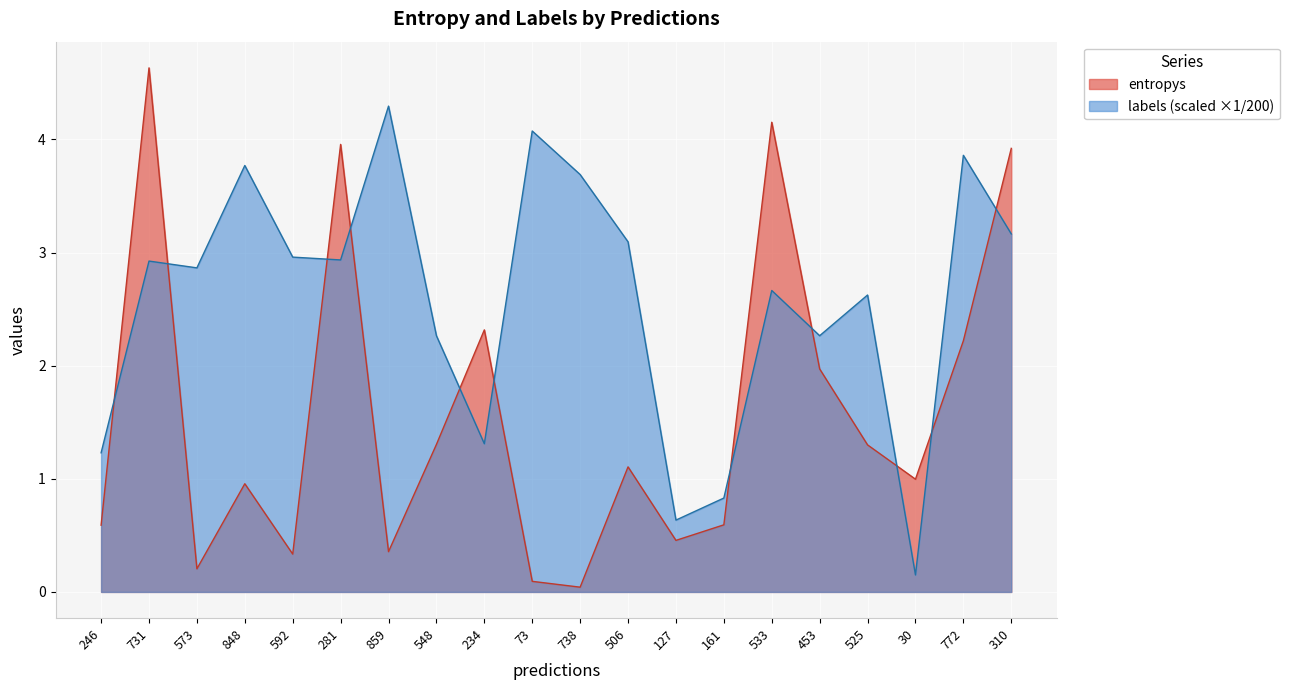

Reading right to left, transcribe all the data shown in this chart.

entropys: 310=3.9	772=2.2	30=1.0	525=1.3	453=2.0	533=4.2	161=0.6	127=0.5	506=1.1	738=0.0	73=0.1	234=2.3	548=1.3	859=0.4	281=4.0	592=0.3	848=1.0	573=0.2	731=4.6	246=0.6
labels: 310=3.2	772=3.9	30=0.1	525=2.6	453=2.3	533=2.7	161=0.8	127=0.6	506=3.1	738=3.7	73=4.1	234=1.3	548=2.3	859=4.3	281=2.9	592=3.0	848=3.8	573=2.9	731=2.9	246=1.2